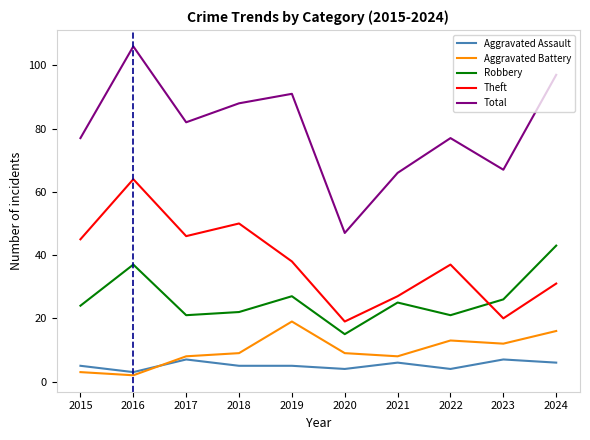

Which series has the largest total across all categories?

Total